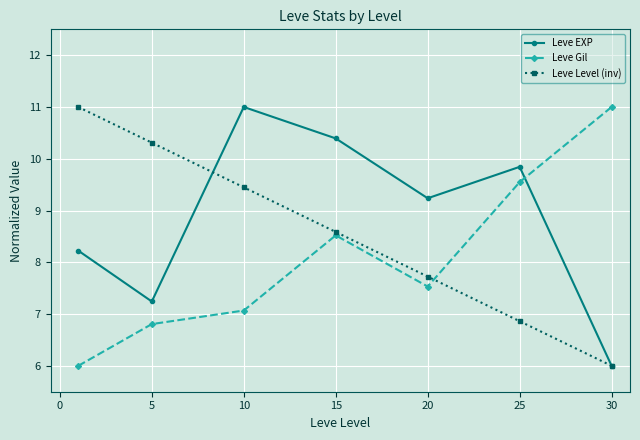

What is the lowest value of the Leve EXP series?

6.0